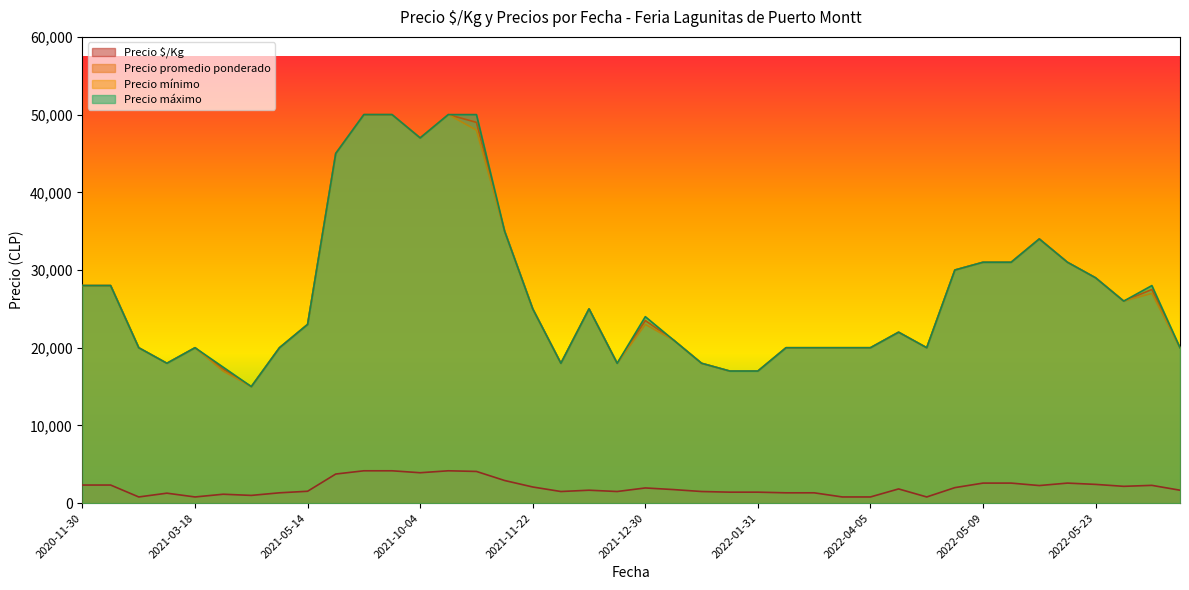

How many lines are shown in the chart?

4